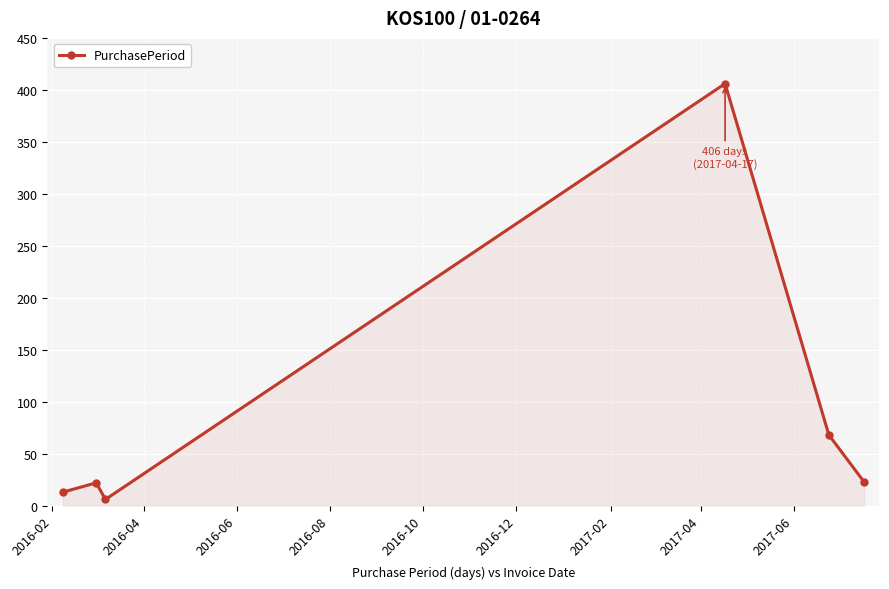

What is the difference between the maximum and second lowest values?

393